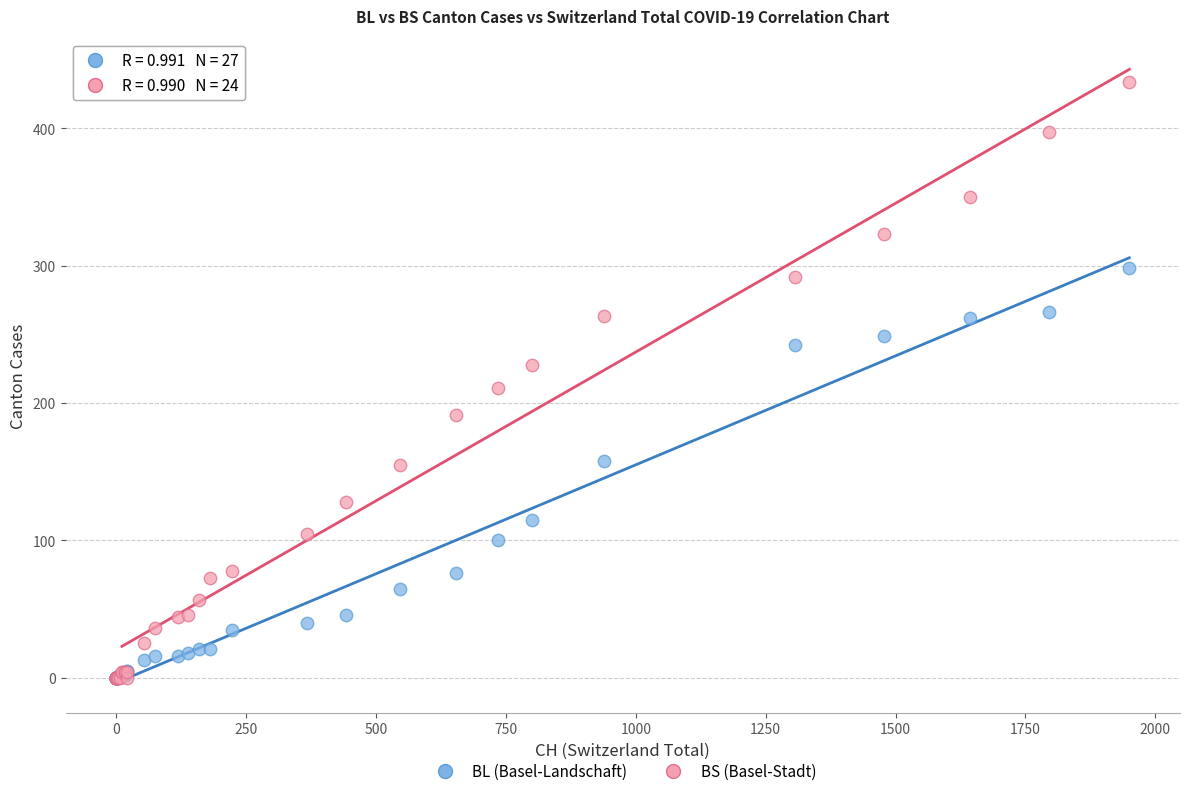

In the BS (Basel-Stadt) series, what Y value is closest to 217?

211